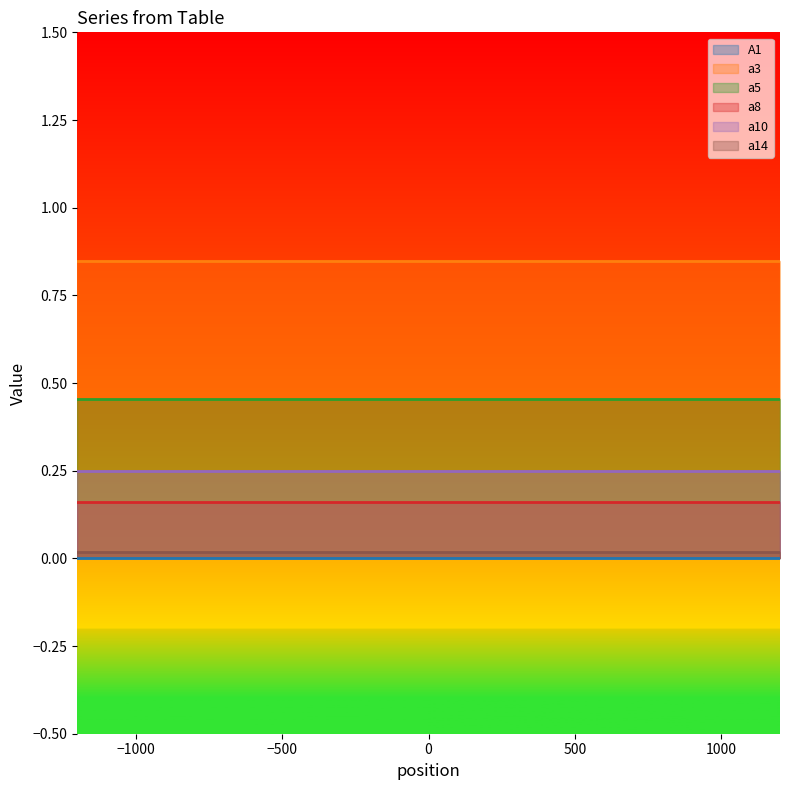

Is it true that a3 equals 0.8 at 1?

True